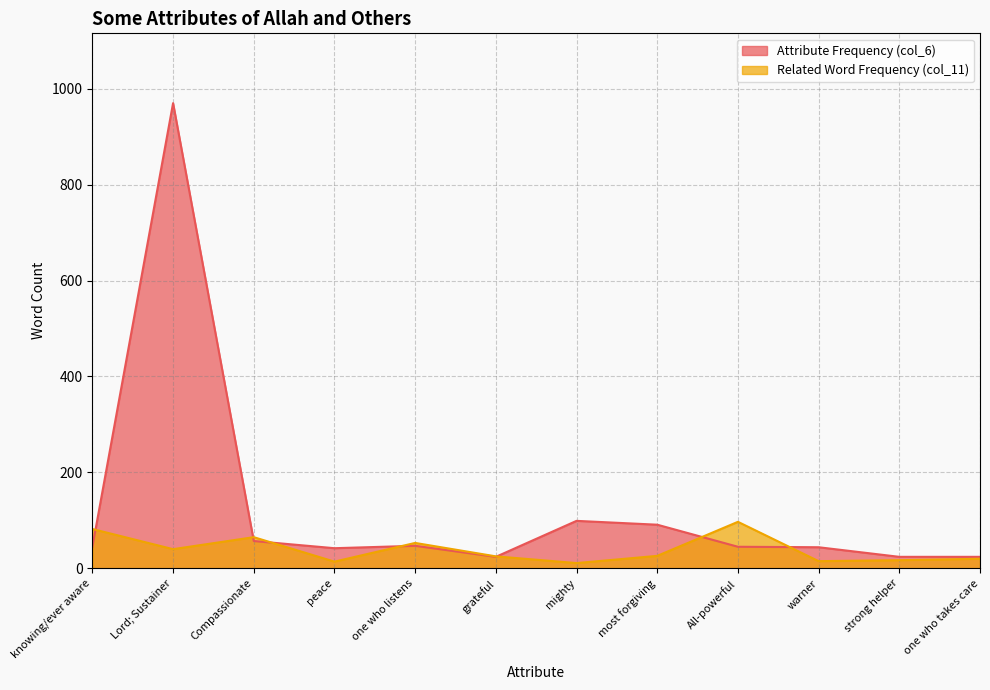

Between mighty and Lord; Sustainer, which is larger?

Lord; Sustainer